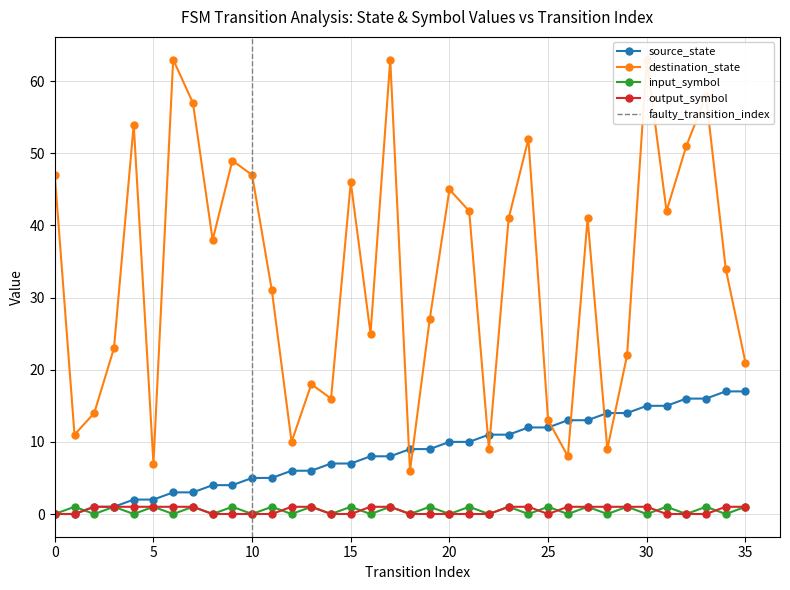

What is the difference between the input_symbol values at 25 and 34?

1